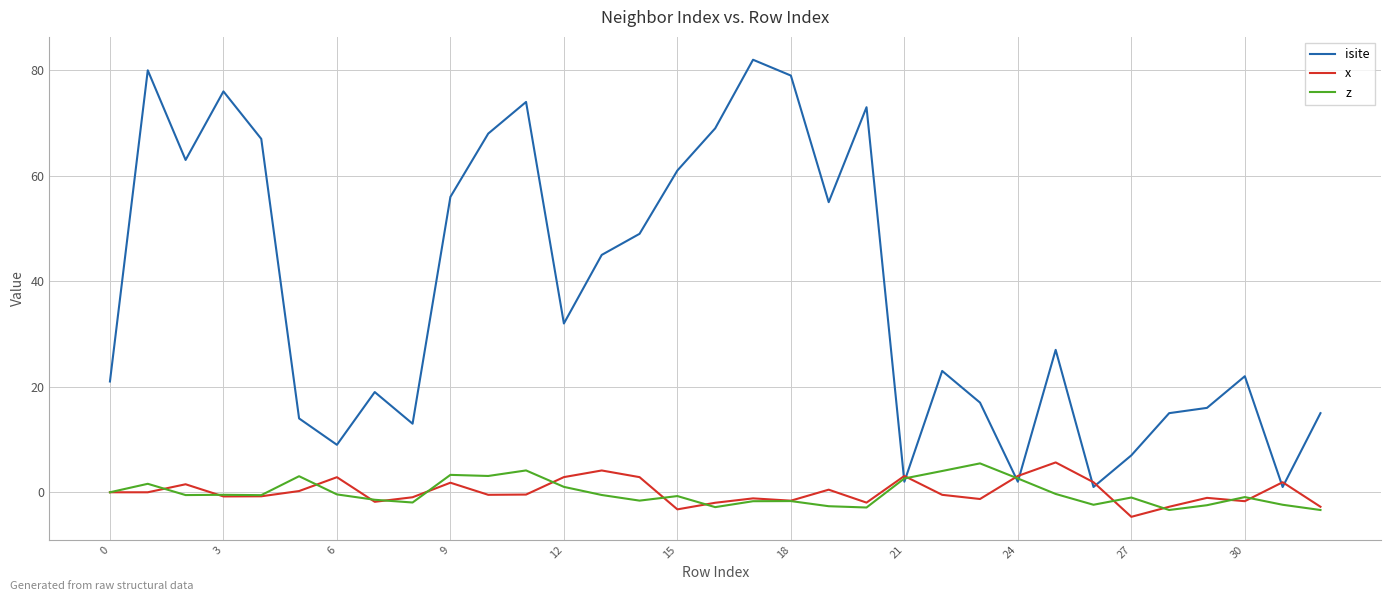

Which series has the largest total across all categories?

isite